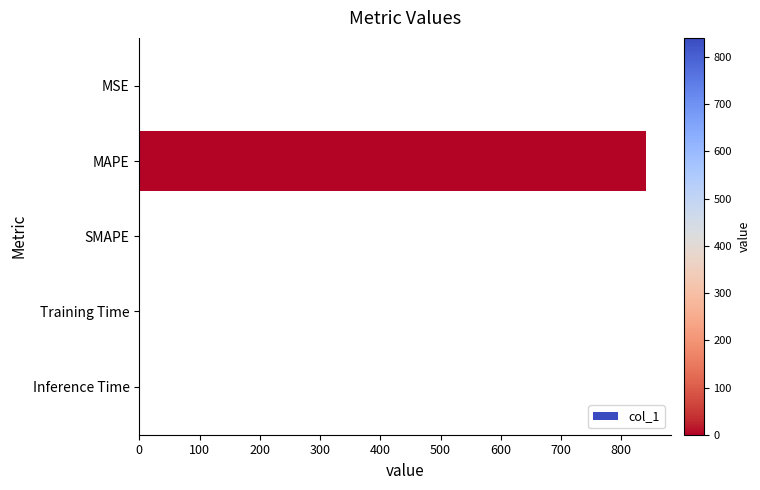

Which has a higher value, Inference Time or MAPE?

MAPE